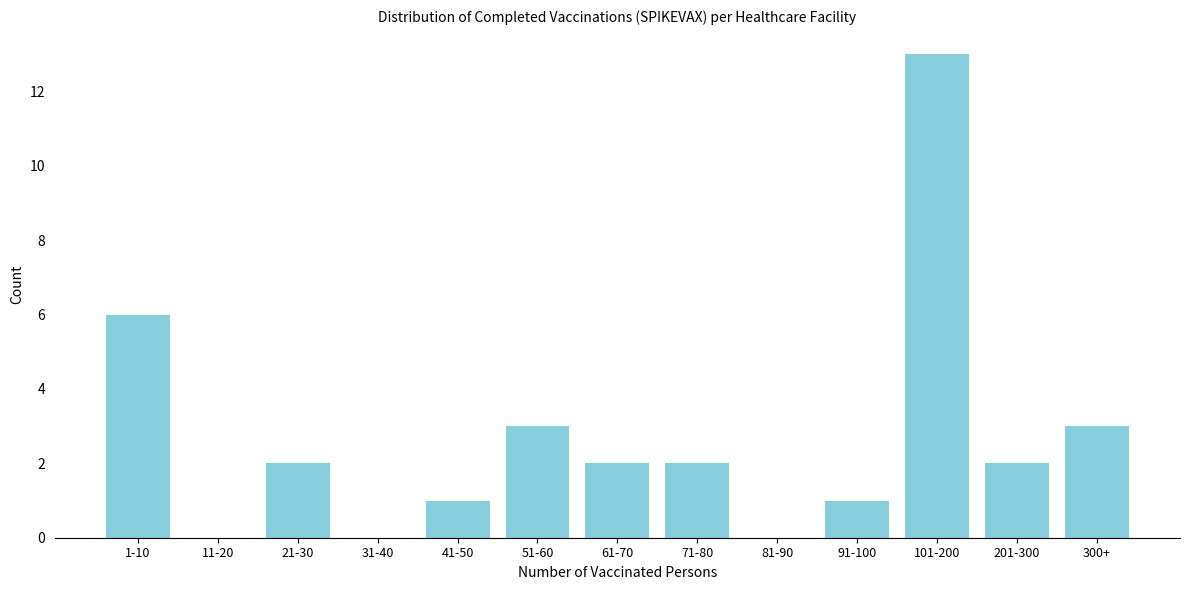

Reading left to right, what are all the values shown in this chart?

1-10=6	11-20=0	21-30=2	31-40=0	41-50=1	51-60=3	61-70=2	71-80=2	81-90=0	91-100=1	101-200=13	201-300=2	300+=3